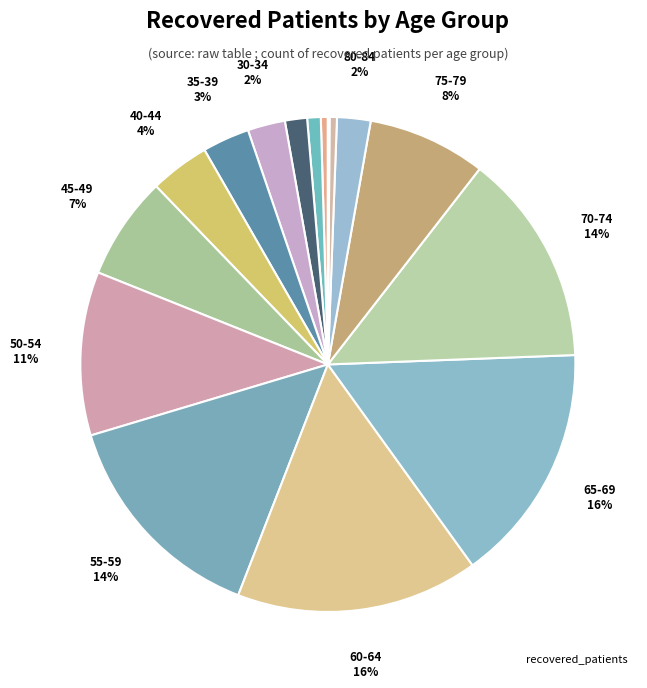

To the nearest percent, what is the average slice percentage?

6%